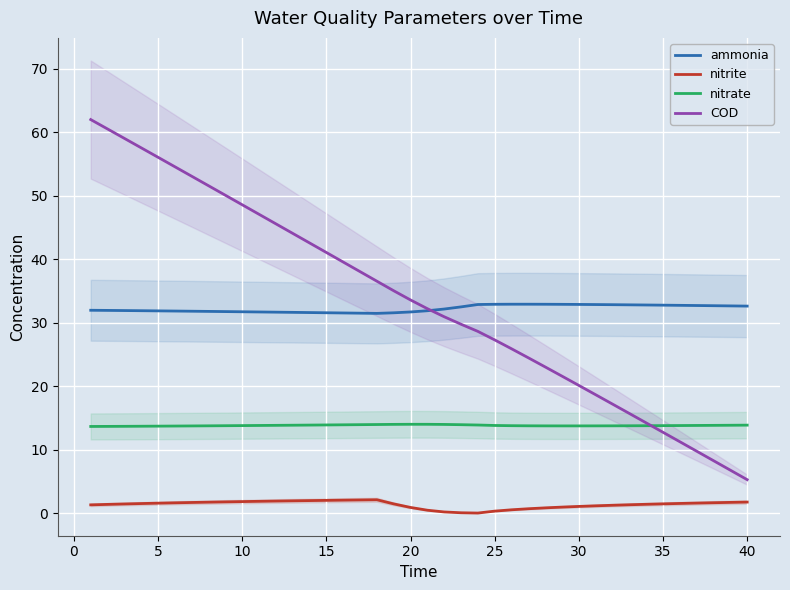

What is the highest value of the nitrite series?

2.1